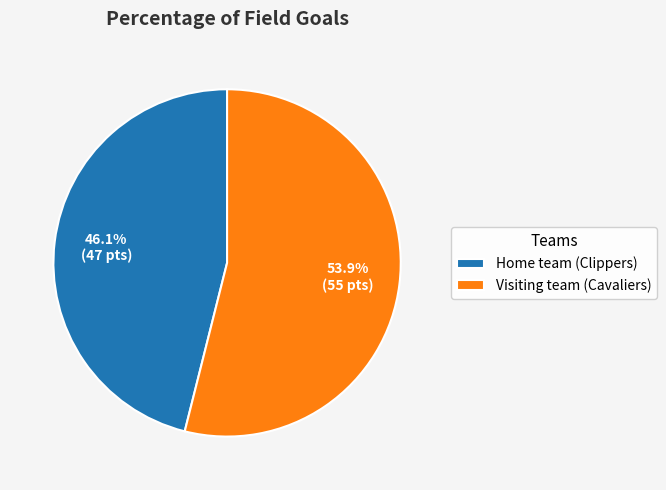

What percentage is NOT represented by Home team (Clippers)?

53.9%